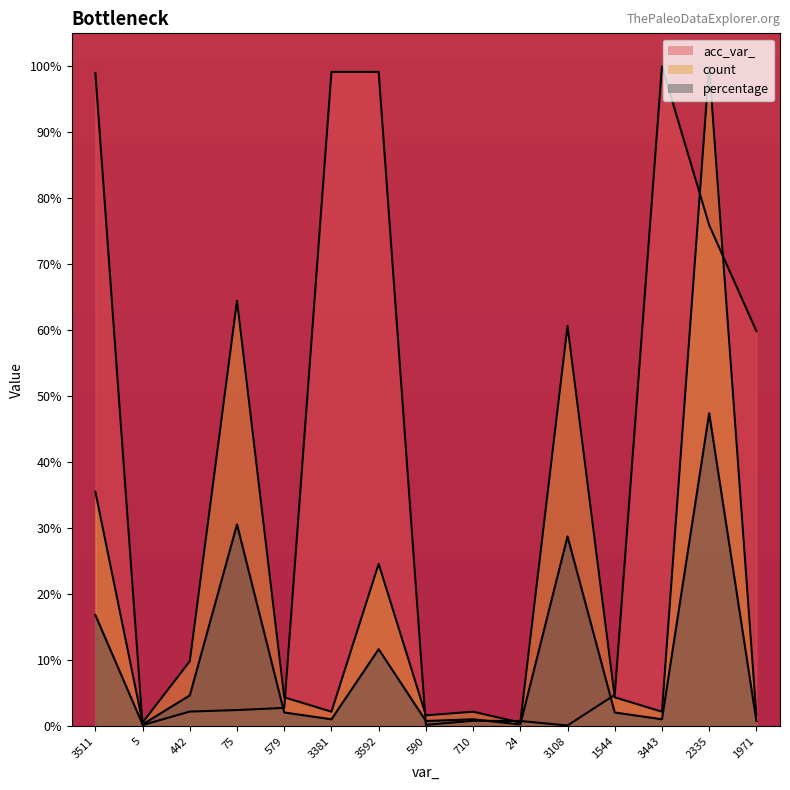

List the series in order of their peak value, lowest first.

percentage, acc_var_, count